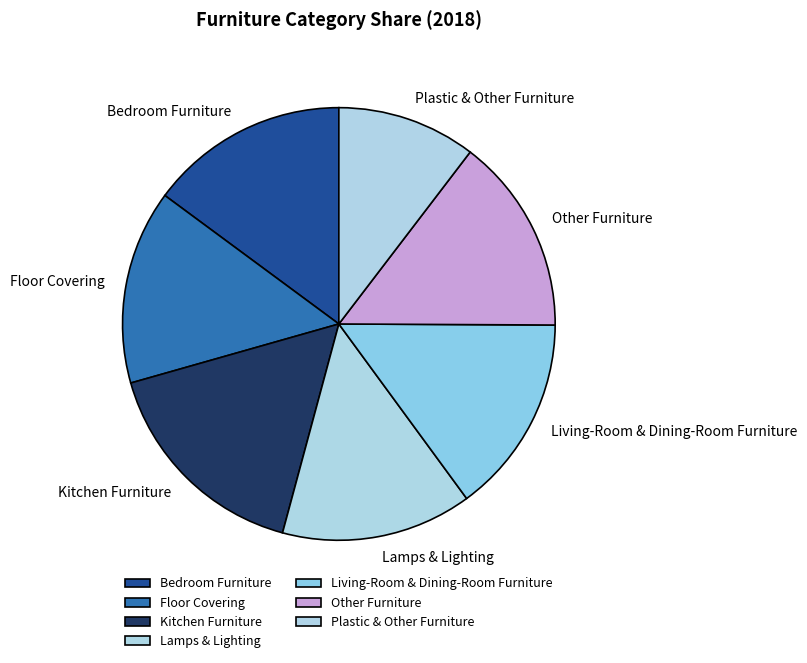

Is the sum of Lamps & Lighting and Floor Covering greater than half?

No